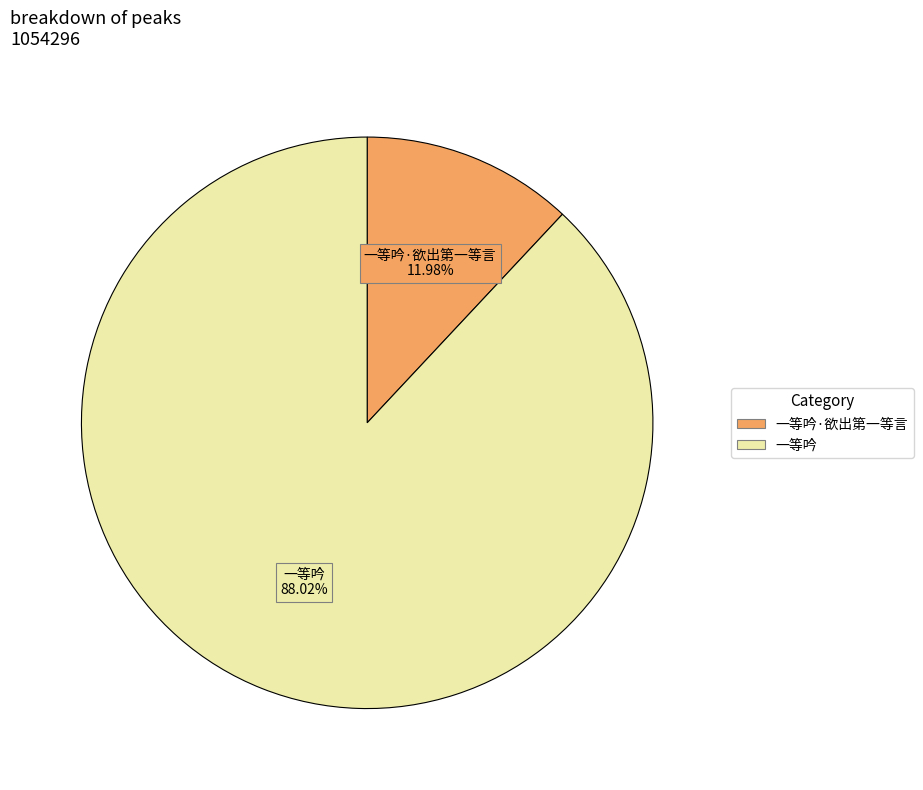

Does any single category account for the majority?

Yes